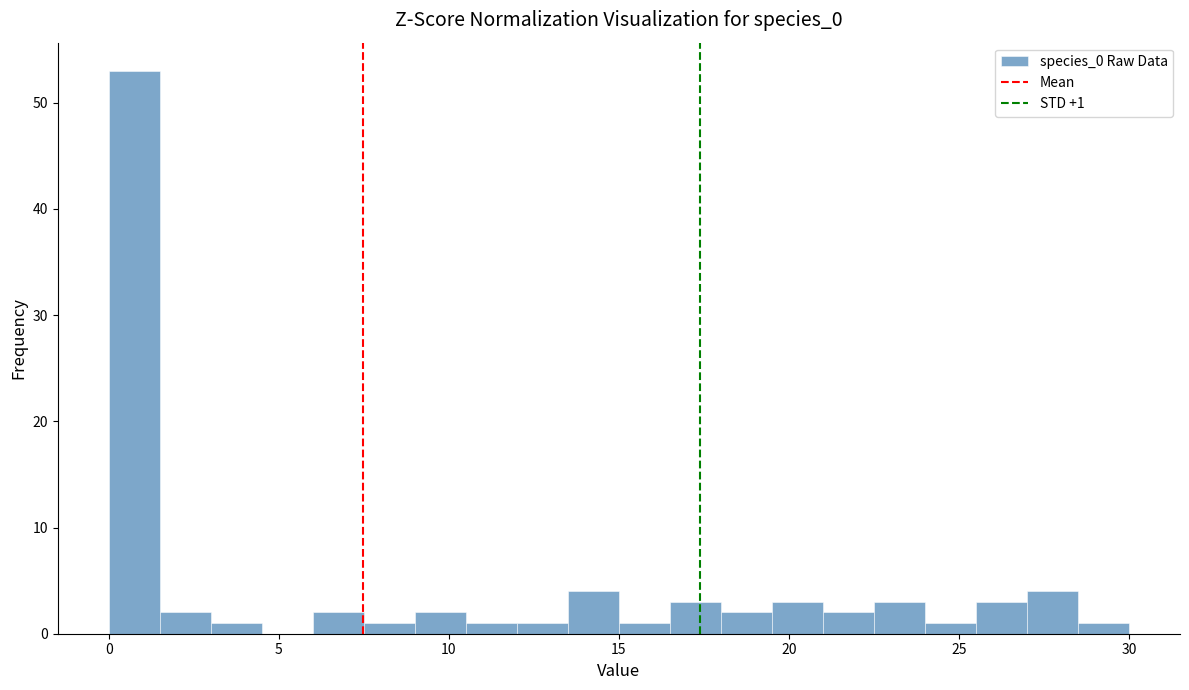

Read against the x-axis, roughly where is the centre of the tallest bar?

1.0